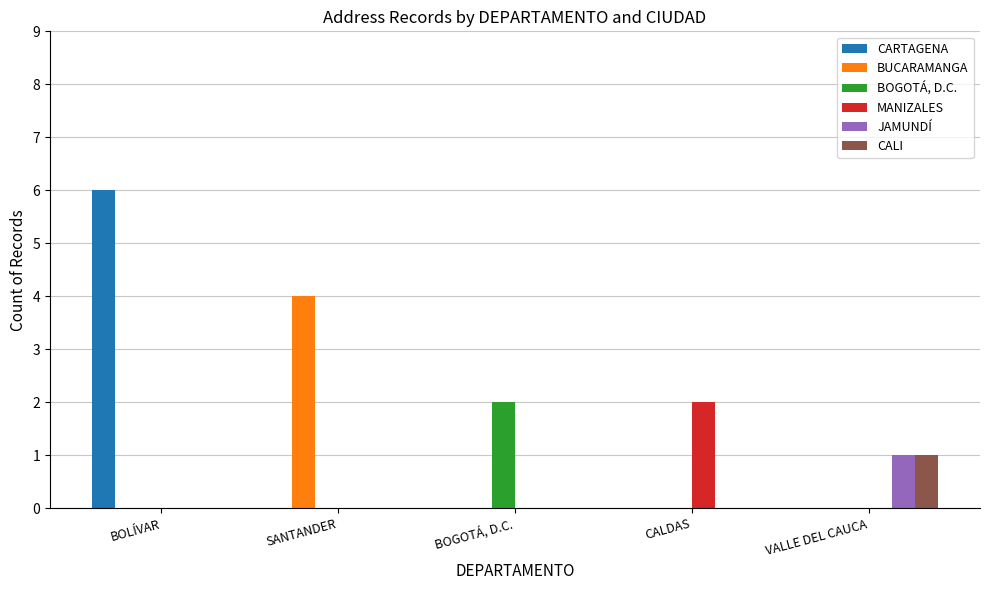

The value of CARTAGENA at VALLE DEL CAUCA is 0. True or false?

True